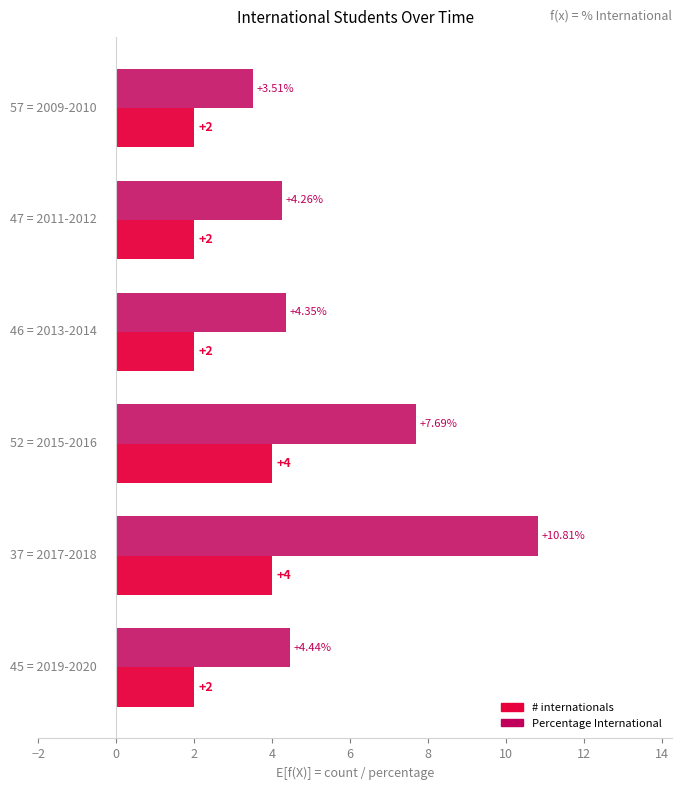

Which series has the largest range (max minus min)?

Percentage International